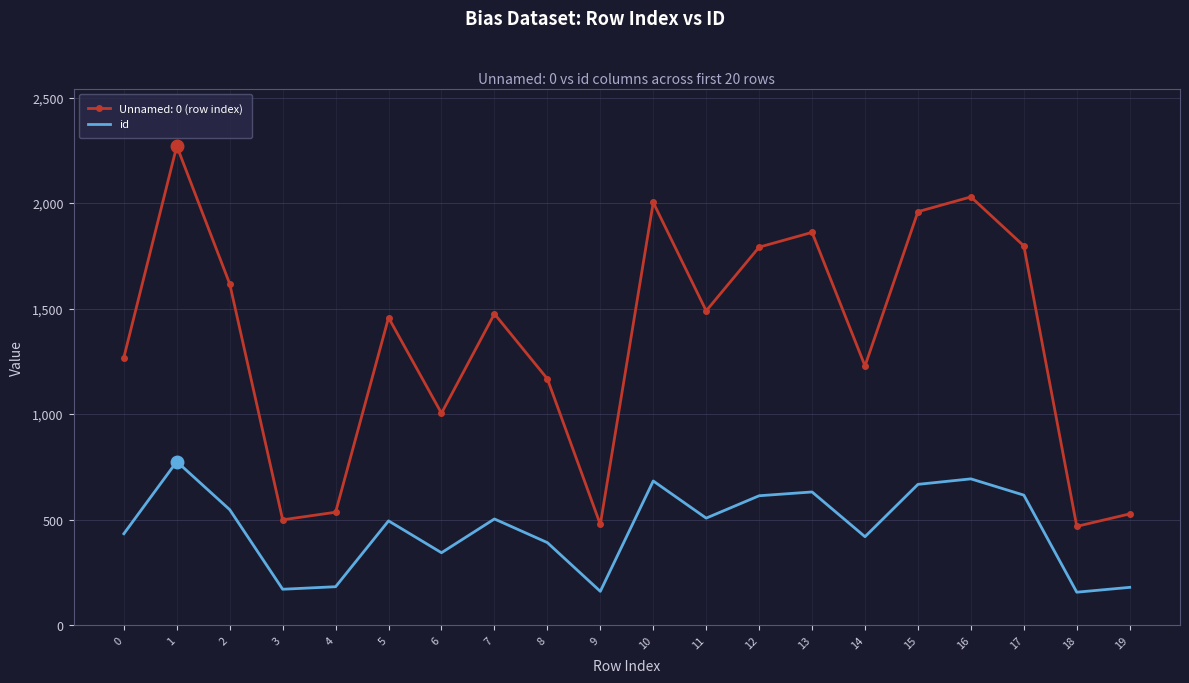

The value of id at 3 is 254. True or false?

False